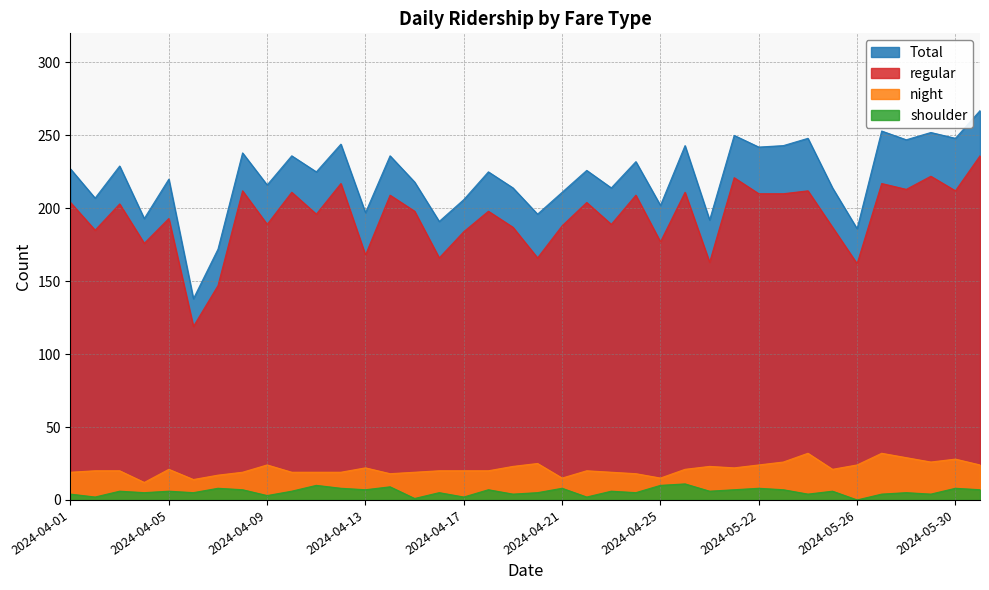

Reading left to right, what are all the values shown in this chart?

Total: 227	207	229	193	220	138	172	238	216	236	225	244	197	236	218	191	206	225	214	196	211	226	214	232	202	243	192	250	242	243	248	214	186	253	247	252	248	267
regular: 204	185	203	176	193	119	147	212	189	211	196	217	168	209	198	166	184	198	187	166	188	204	189	209	177	211	163	221	210	210	212	187	162	217	213	222	212	236
night: 19	20	20	12	21	14	17	19	24	19	19	19	22	18	19	20	20	20	23	25	15	20	19	18	15	21	23	22	24	26	32	21	24	32	29	26	28	24
shoulder: 4	2	6	5	6	5	8	7	3	6	10	8	7	9	1	5	2	7	4	5	8	2	6	5	10	11	6	7	8	7	4	6	0	4	5	4	8	7